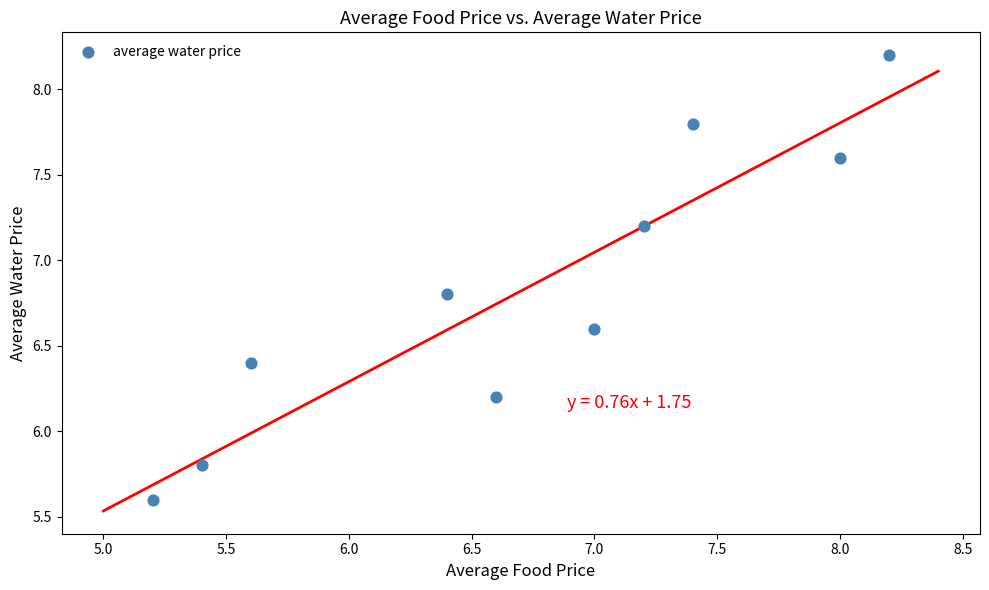

What is the average X value?

6.7